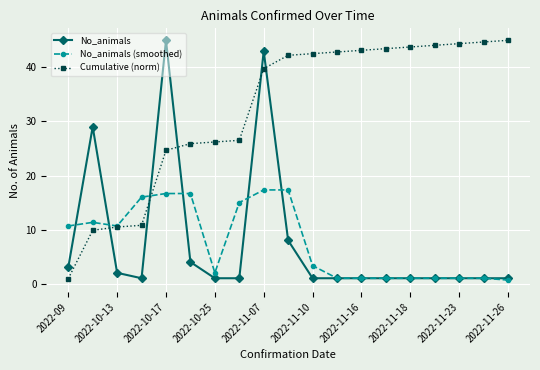

Does the chart display data point markers on the line(s)?

Yes